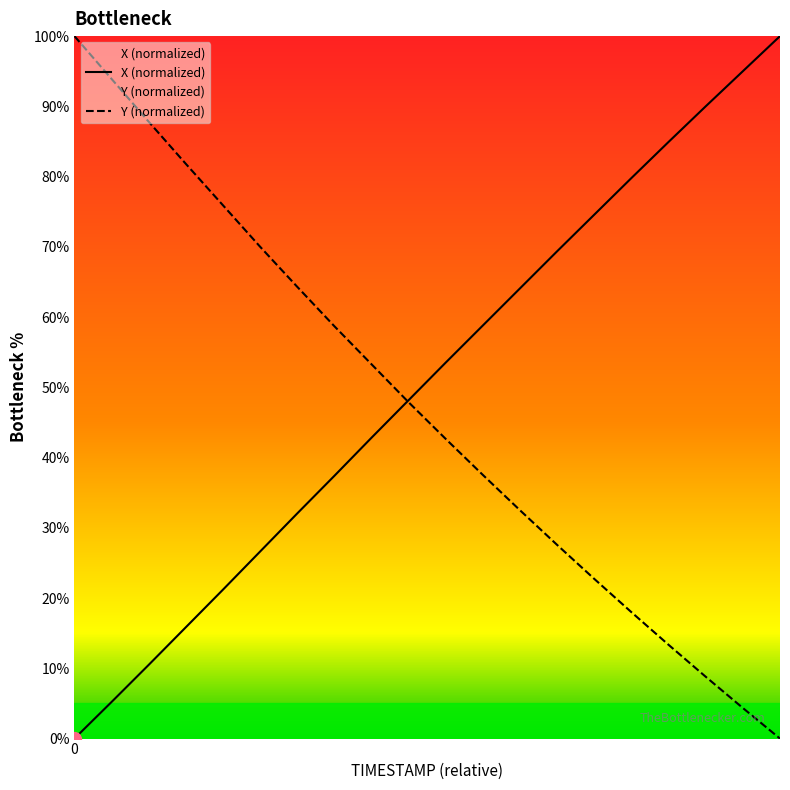

After their last crossing, which series has the higher values: X or Y?

X